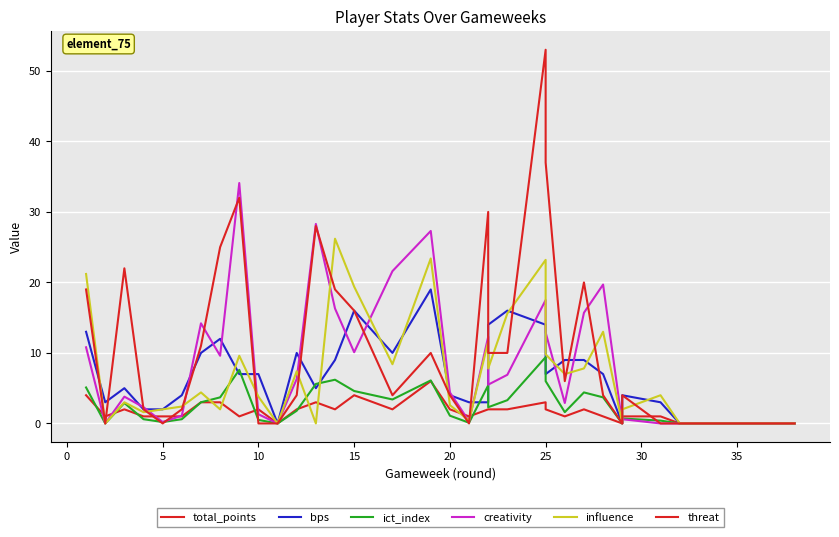

Which label corresponds to the smallest value in the chart?

10